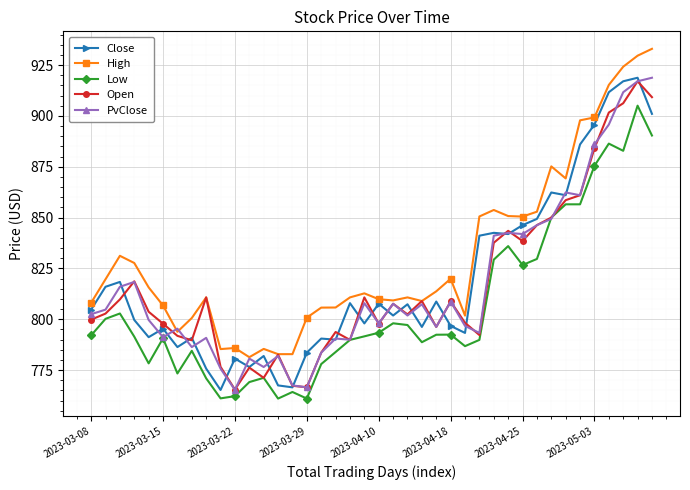

True or false: High has more than 0 points higher than both neighbors.

True